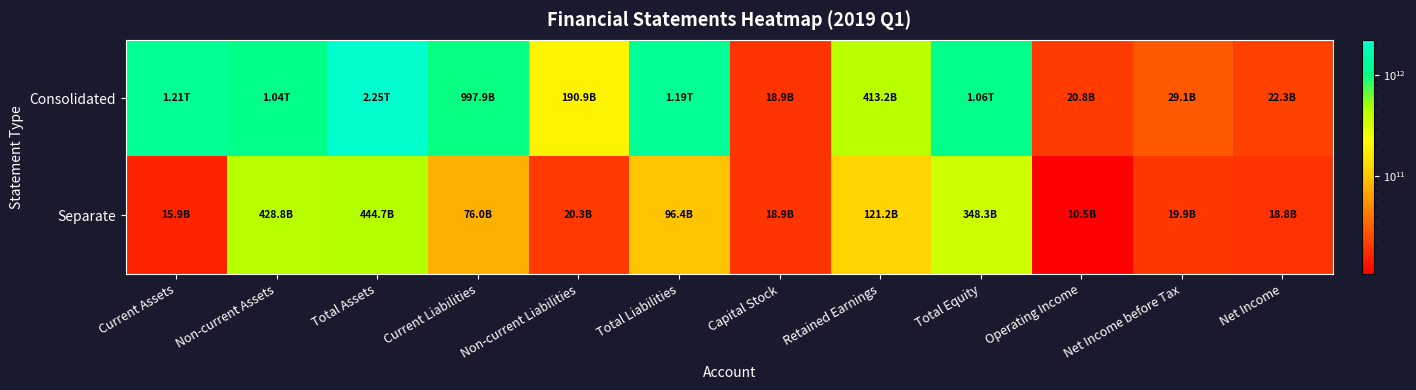

Reading left to right, list all the values displayed in this chart.

Consolidated: Current Assets=1214701921397	Non-current Assets=1036643673799	Total Assets=2251345595196	Current Liabilities=997923333277	Non-current Liabilities=190869843920	Total Liabilities=1188793177197	Capital Stock=18941150000	Retained Earnings=413156544245	Total Equity=1062552417999	Operating Income=20759496648	Net Income before Tax=29144851094	Net Income=22287789834
Separate: Current Assets=15885986093	Non-current Assets=428810838929	Total Assets=444696825022	Current Liabilities=76048314442	Non-current Liabilities=20317330245	Total Liabilities=96365644687	Capital Stock=18941150000	Retained Earnings=121158631945	Total Equity=348331180335	Operating Income=10495650309	Net Income before Tax=19878959436	Net Income=18778448005